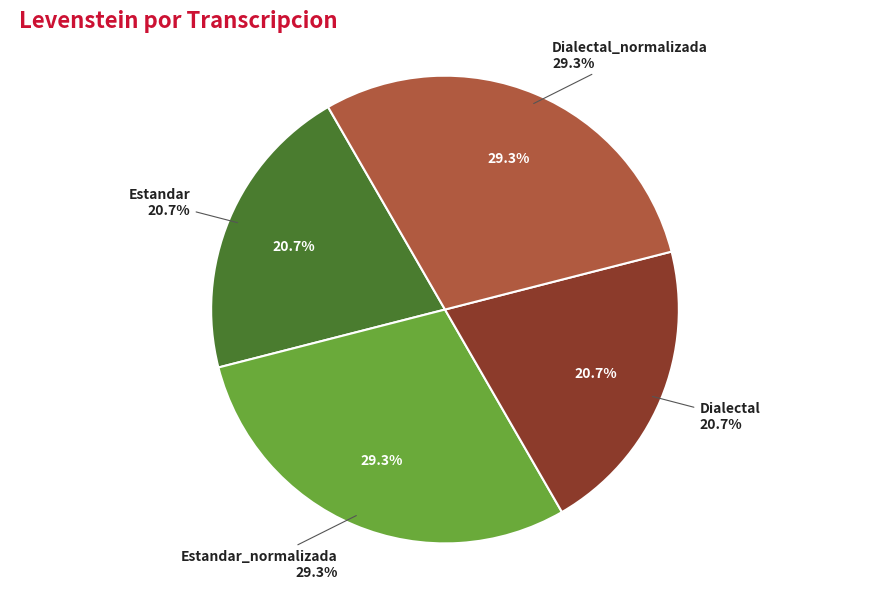

To the nearest percent, what percentage of the pie is Dialectal?

21%